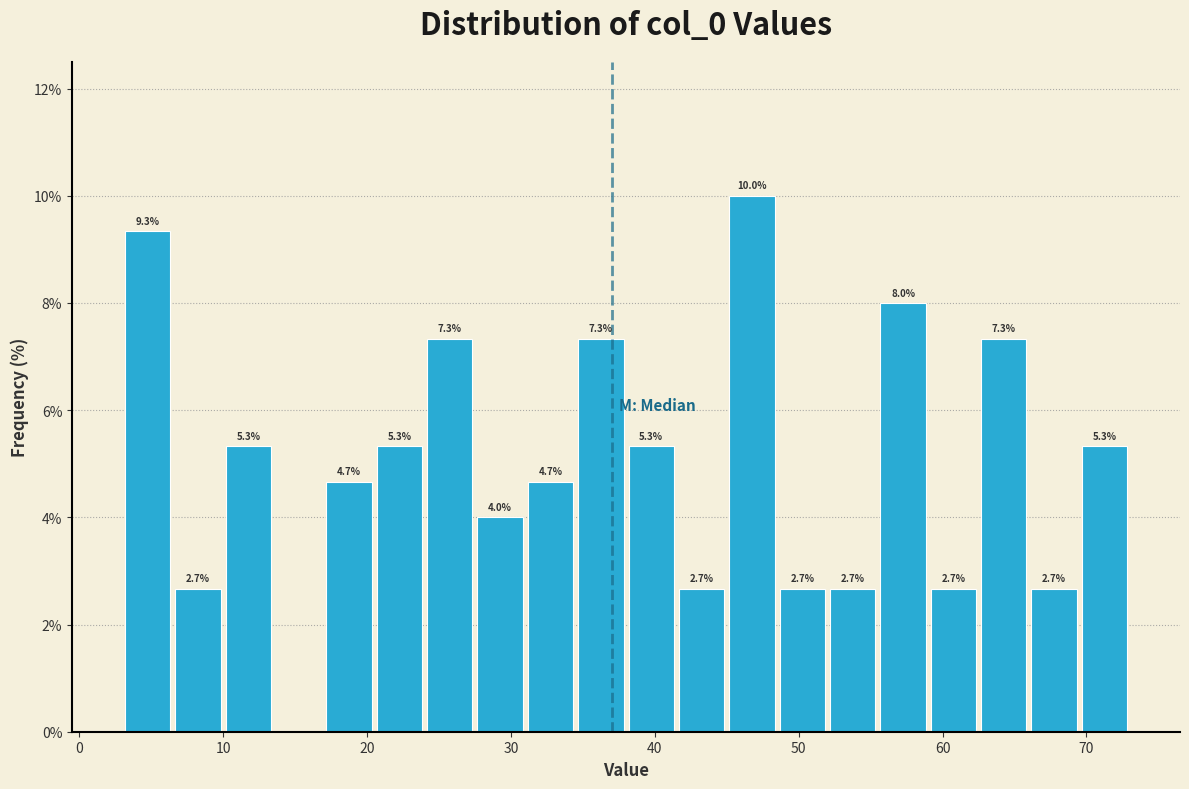

Read against the x-axis, roughly where is the centre of the tallest bar?

47